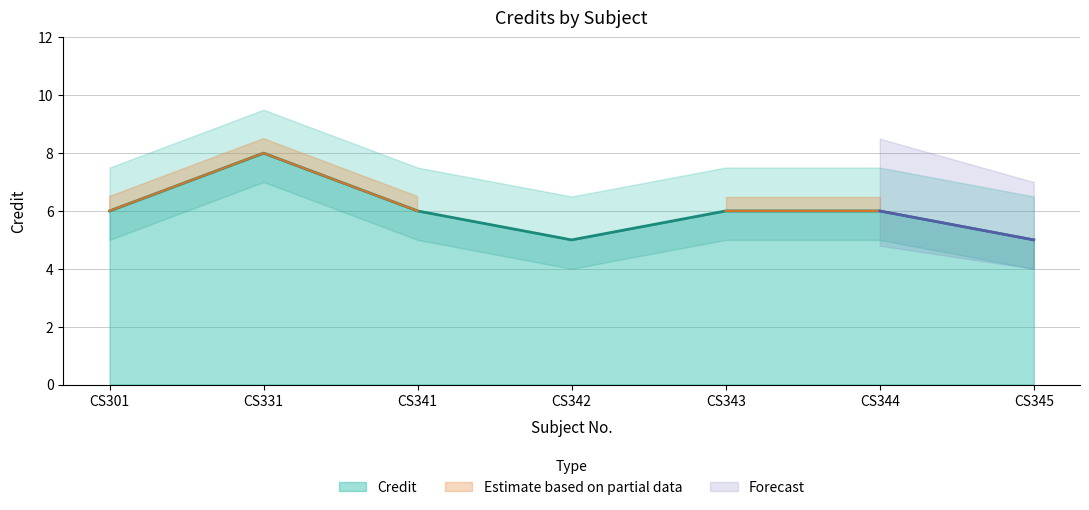

Reading left to right, transcribe all the data shown in this chart.

6	8	6	5	6	6	5